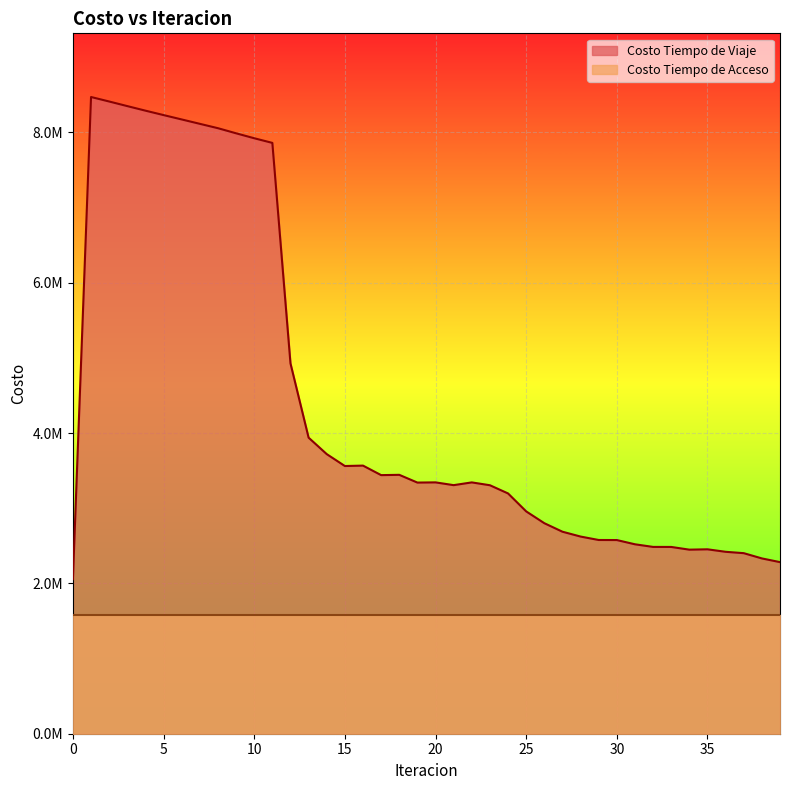

What is the average value?

4410068.5